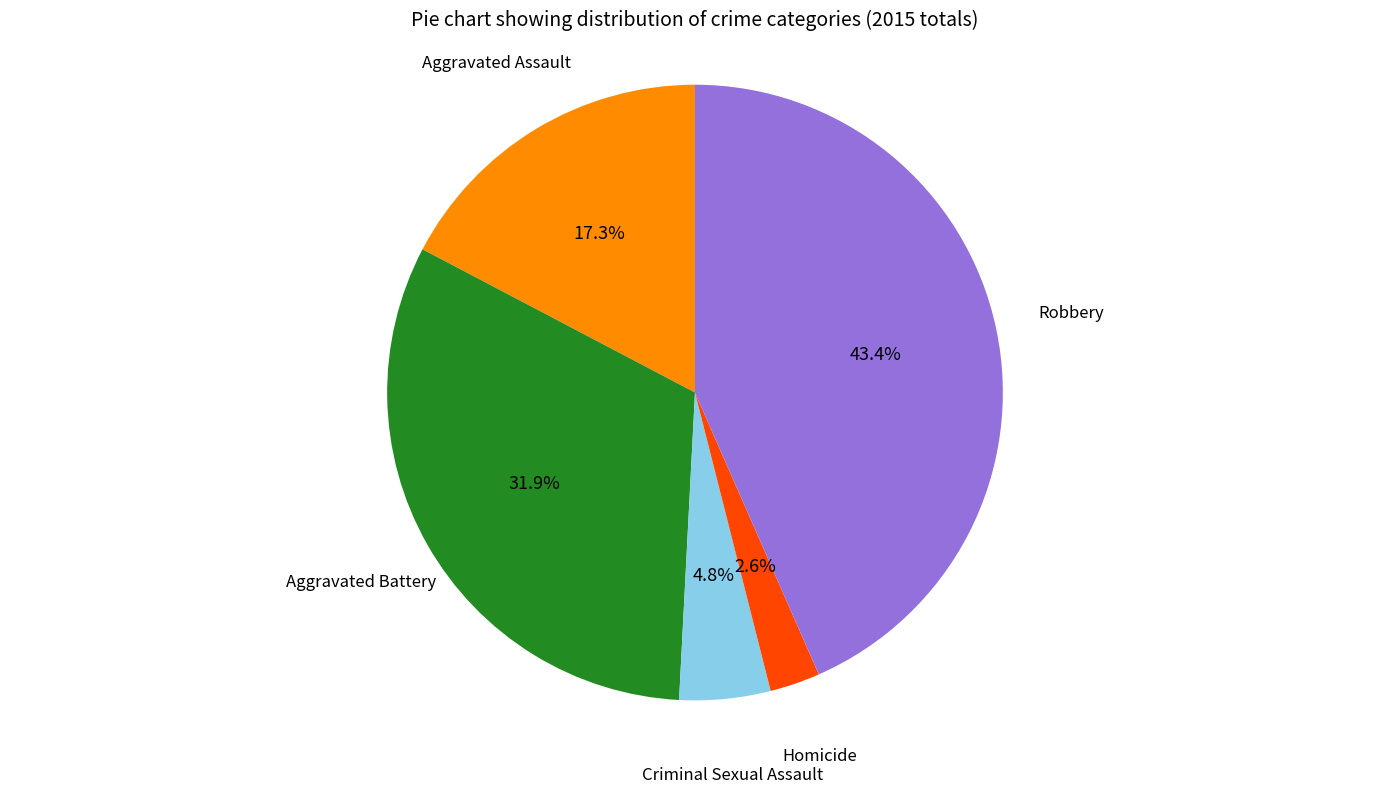

How many segments does this pie chart have?

5